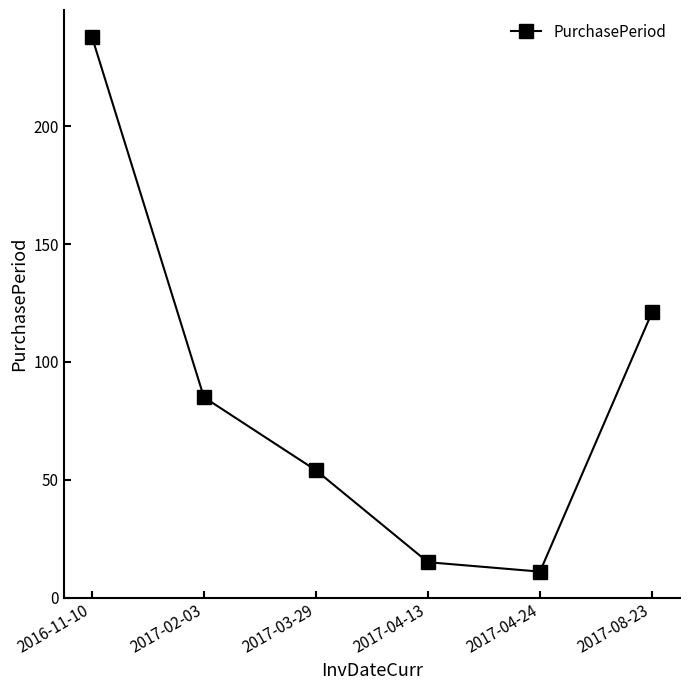

How many interior local valleys (lower than both neighbors) does the data have?

1